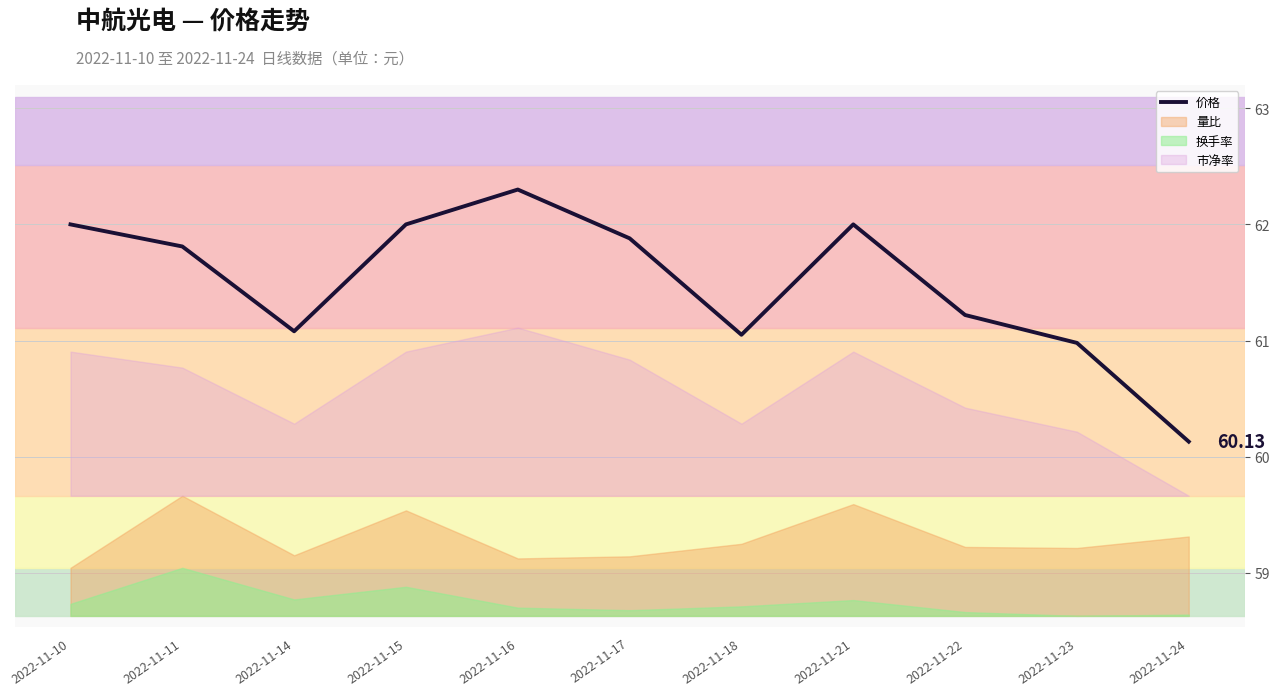

What is the difference between the second highest and minimum values?

1.9